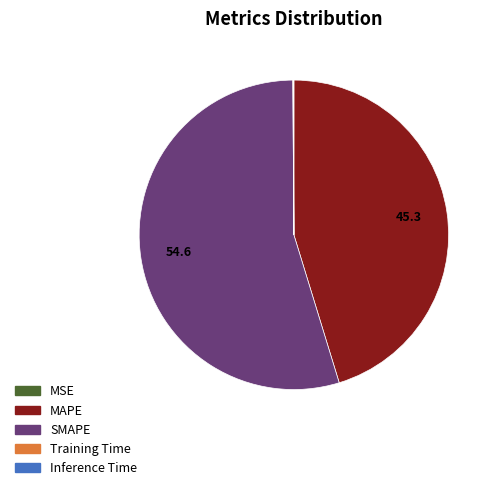

Which slice is the largest?

SMAPE